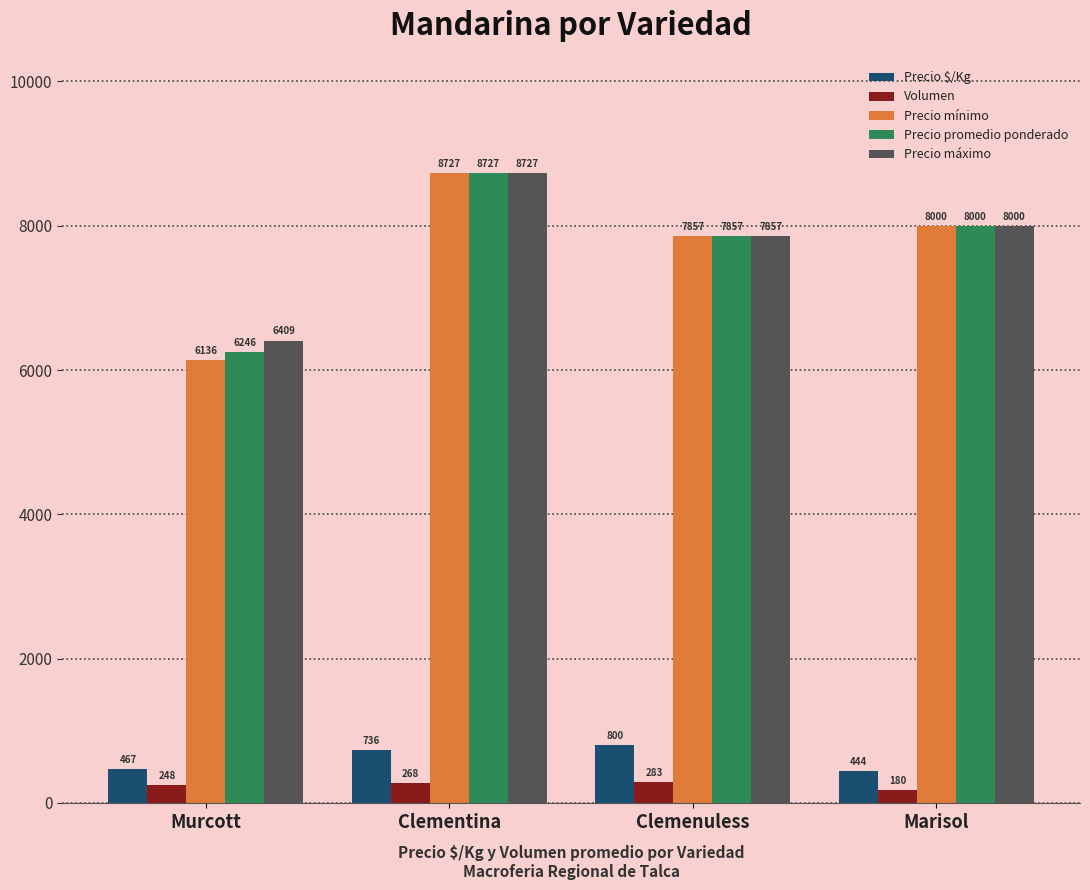

Are the bars horizontal?

No